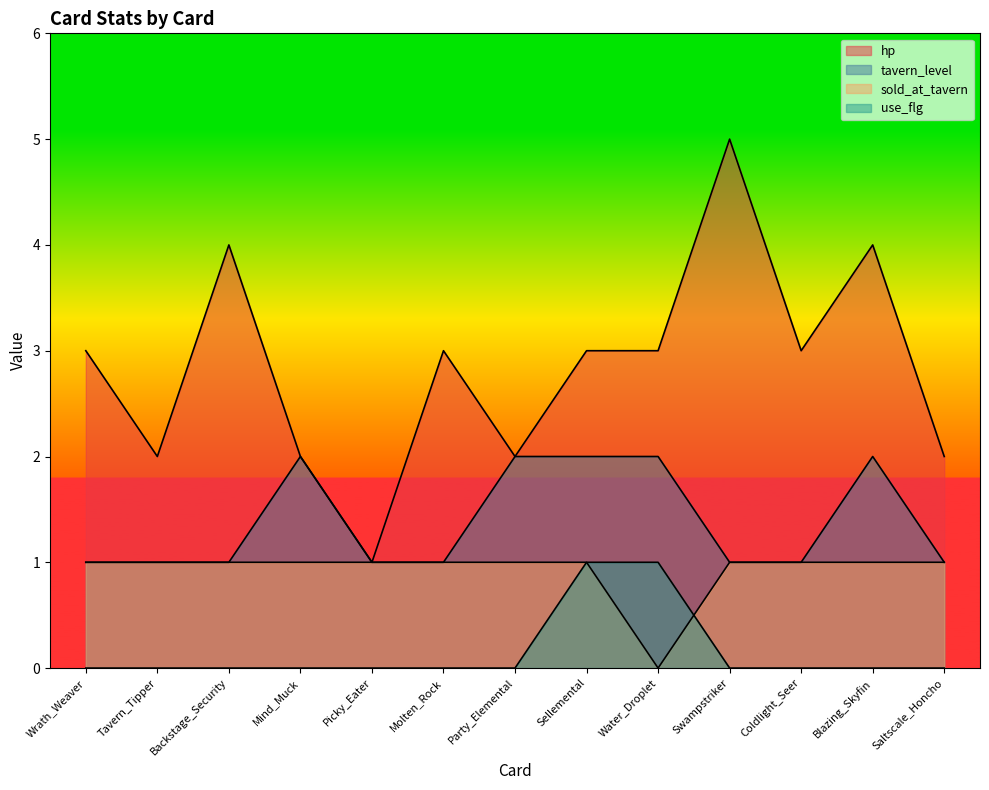

How many lines are shown in the chart?

4